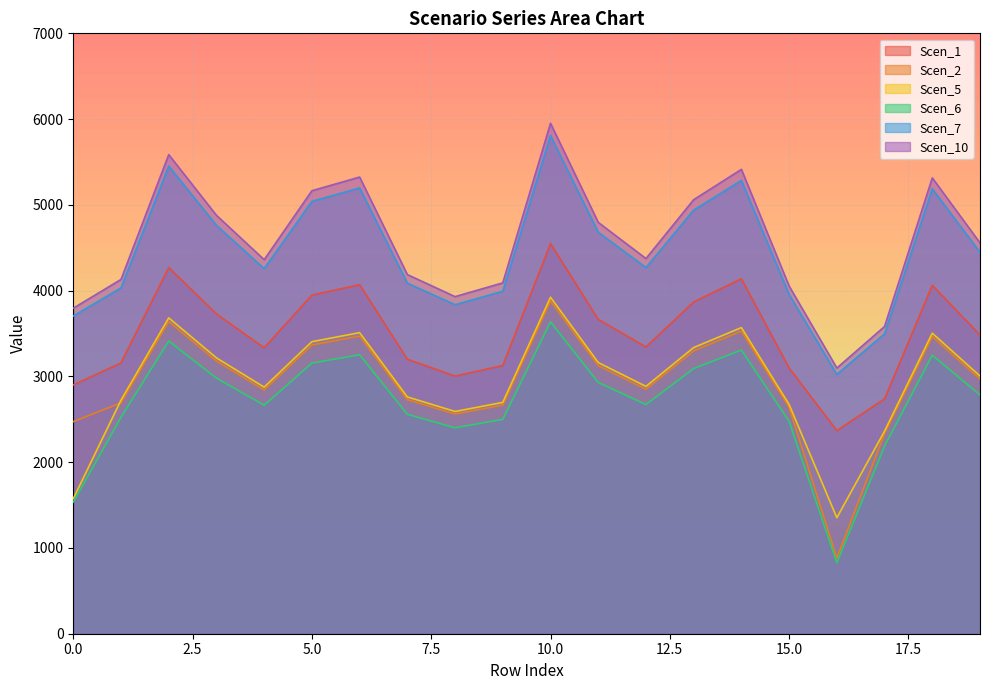

Reading left to right, list all the values displayed in this chart.

Scen_1: 0=2900.7	1=3157.2	2=4269.4	3=3728.4	4=3333.1	5=3947.5	6=4069.3	7=3200.5	8=3004.0	9=3126.7	10=4548.3	11=3665.5	12=3343.2	13=3867.8	14=4138.0	15=3097.9	16=2367.6	17=2737.8	18=4062.1	19=3482.7
Scen_2: 0=2473.1	1=2691.8	2=3640.1	3=3178.9	4=2841.8	5=3365.7	6=3469.5	7=2728.7	8=2561.2	9=2665.8	10=3877.9	11=3125.2	12=2850.4	13=3297.7	14=3528.1	15=2641.3	16=882.1	17=2334.2	18=3463.4	19=2969.4
Scen_5: 0=1574.2	1=2723.3	2=3682.7	3=3216.1	4=2875.0	5=3405.1	6=3510.1	7=2760.7	8=2591.2	9=2697.0	10=3923.3	11=3161.8	12=2883.7	13=3336.3	14=3569.4	15=2672.2	16=1352.0	17=2361.6	18=3503.9	19=3004.1
Scen_6: 0=1534.8	1=2523.4	2=3412.3	3=2979.9	4=2663.9	5=3155.1	6=3252.4	7=2557.9	8=2400.9	9=2499.0	10=3635.2	11=2929.6	12=2672.0	13=3091.3	14=3307.3	15=2476.0	16=826.9	17=2188.2	18=3246.6	19=2783.5
Scen_7: 0=3704.3	1=4031.9	2=5452.3	3=4761.4	4=4256.5	5=5041.3	6=5196.8	7=4087.2	8=3836.3	9=3993.0	10=5808.5	11=4681.1	12=4269.4	13=4939.4	14=5284.6	15=3956.2	16=3023.6	17=3496.3	18=5187.6	19=4447.7
Scen_10: 0=3795.1	1=4130.7	2=5585.8	3=4878.0	4=4360.8	5=5164.7	6=5324.1	7=4187.3	8=3930.2	9=4090.8	10=5950.8	11=4795.8	12=4374.0	13=5060.4	14=5414.0	15=4053.1	16=3097.6	17=3582.0	18=5314.6	19=4556.6